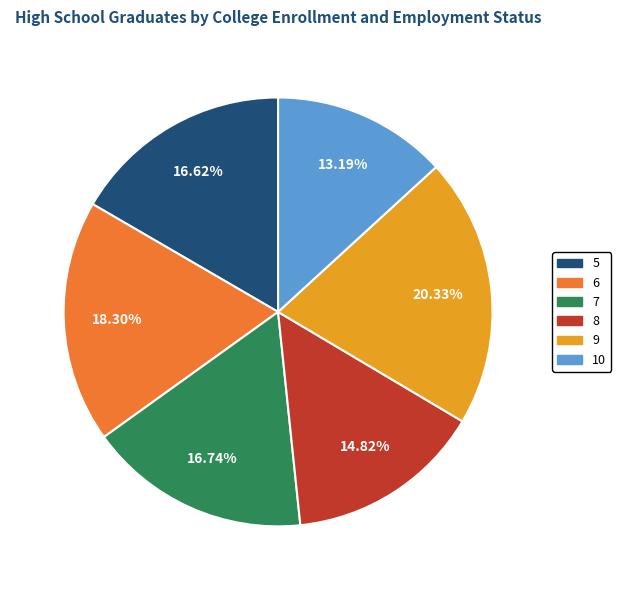

Count the number of slices in the pie.

6